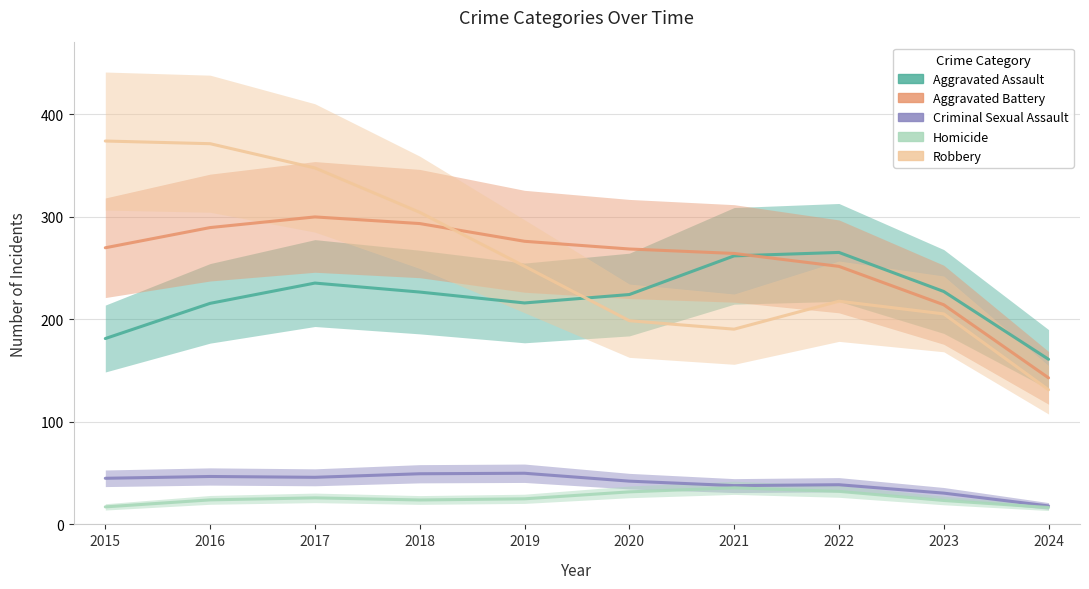

What are all the series names shown in the legend?

Aggravated Assault, Aggravated Battery, Criminal Sexual Assault, Homicide, Robbery